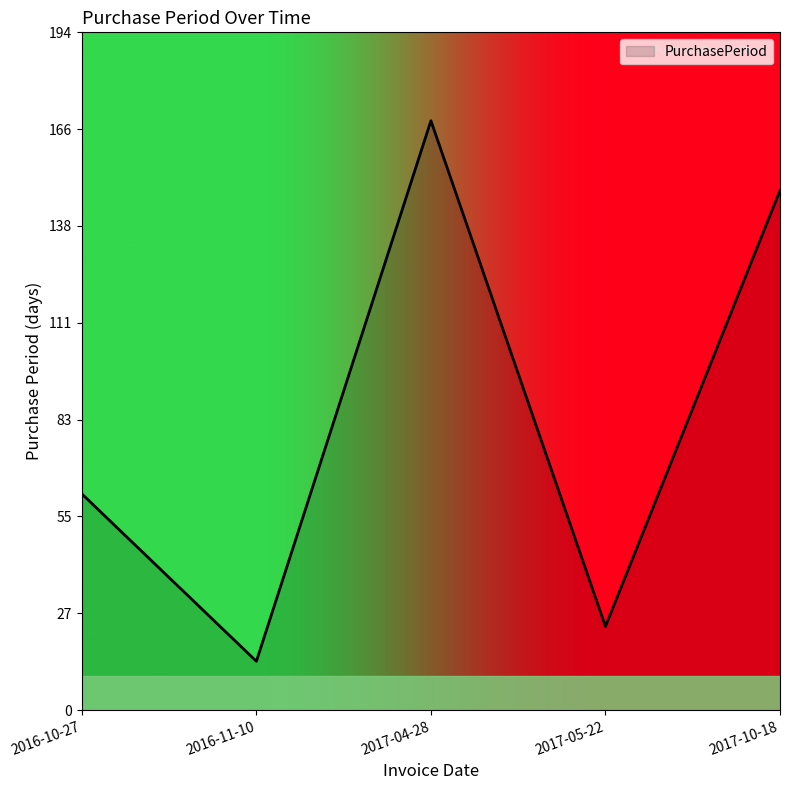

Does the chart have visible grid lines?

No